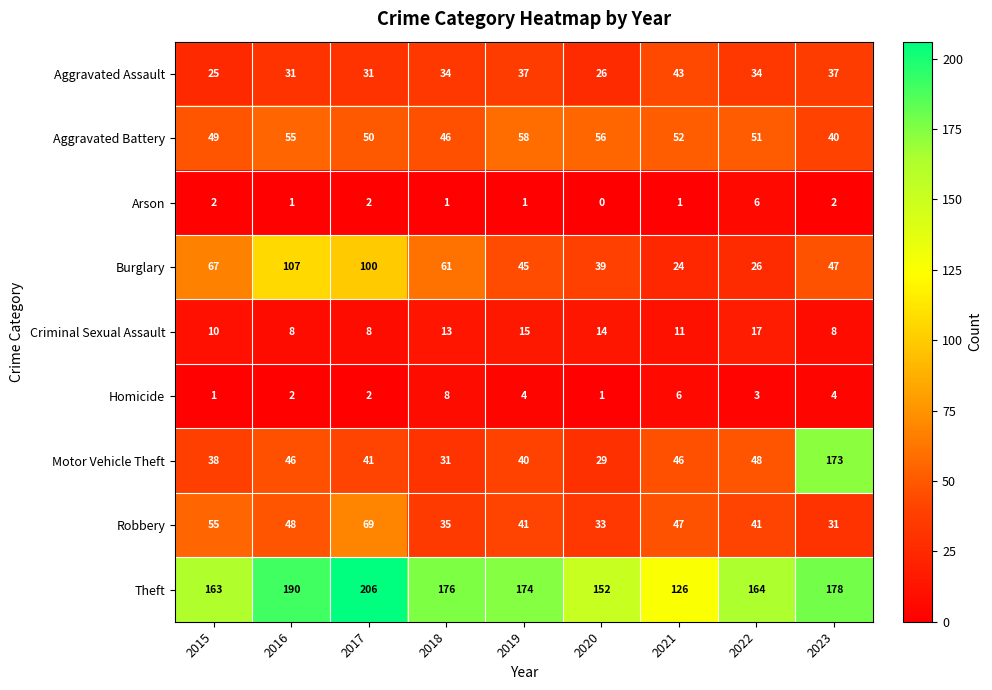

List the series in order of their peak value, highest first.

Theft, Motor Vehicle Theft, Burglary, Robbery, Aggravated Battery, Aggravated Assault, Criminal Sexual Assault, Homicide, Arson